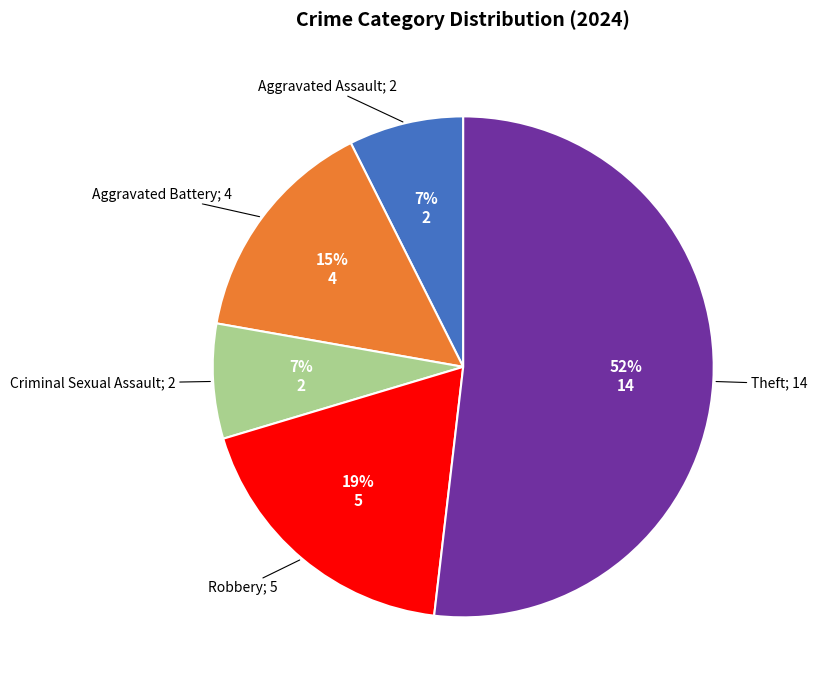

To the nearest percent, what is the average slice percentage?

20%